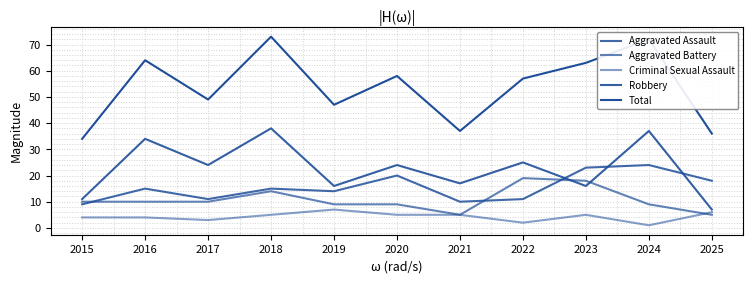

What is the highest value of the Robbery series?

38